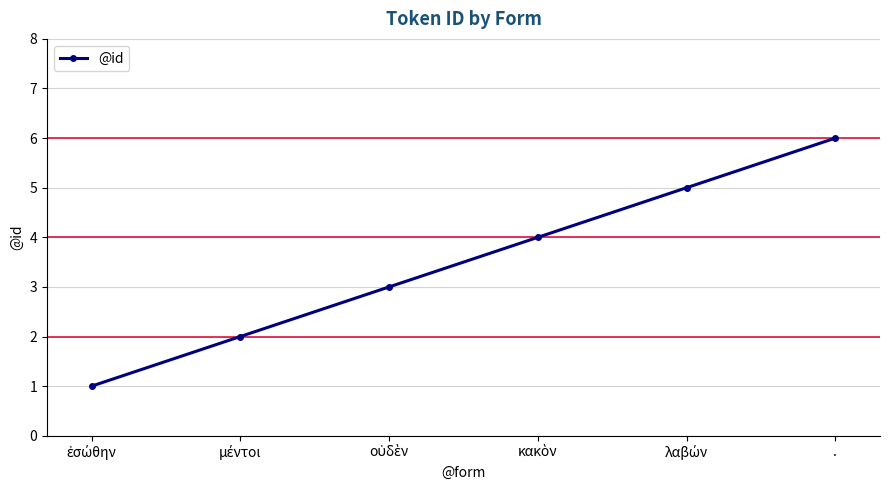

Count the number of categories in the chart.

6